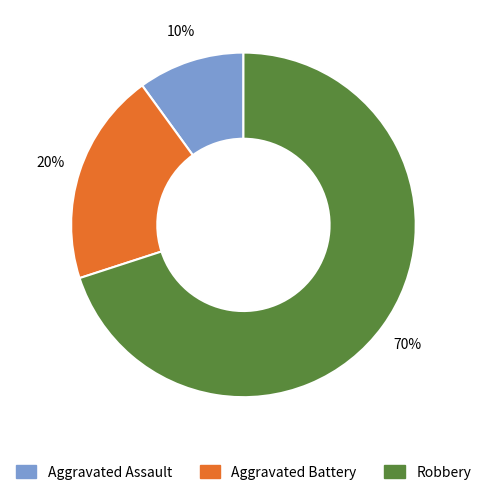

Which slice is the largest?

Robbery